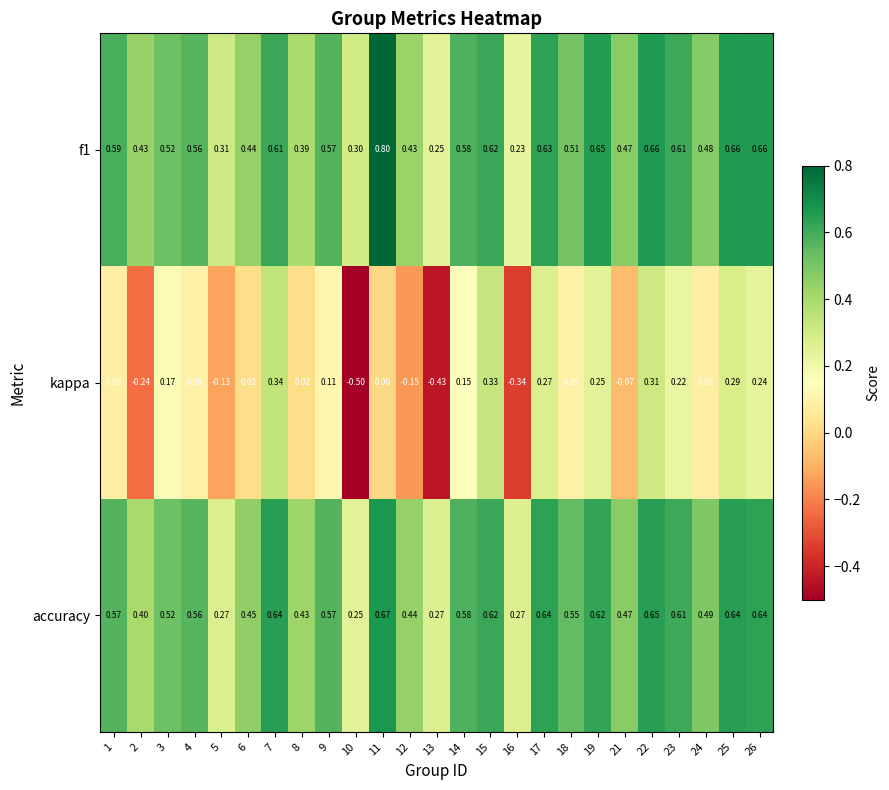

Between 23 and 25, which series saw the biggest shift?

kappa